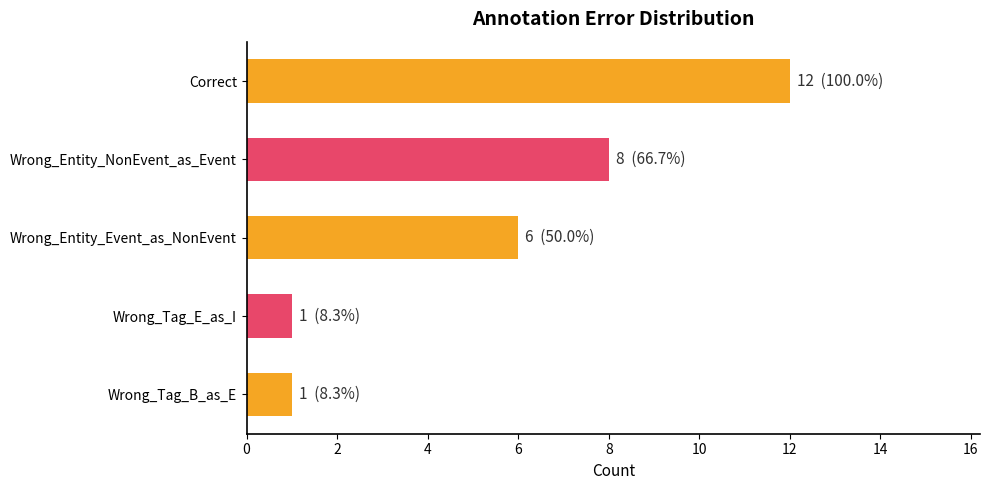

The value at Wrong_Entity_Event_as_NonEvent is 3. True or false?

False